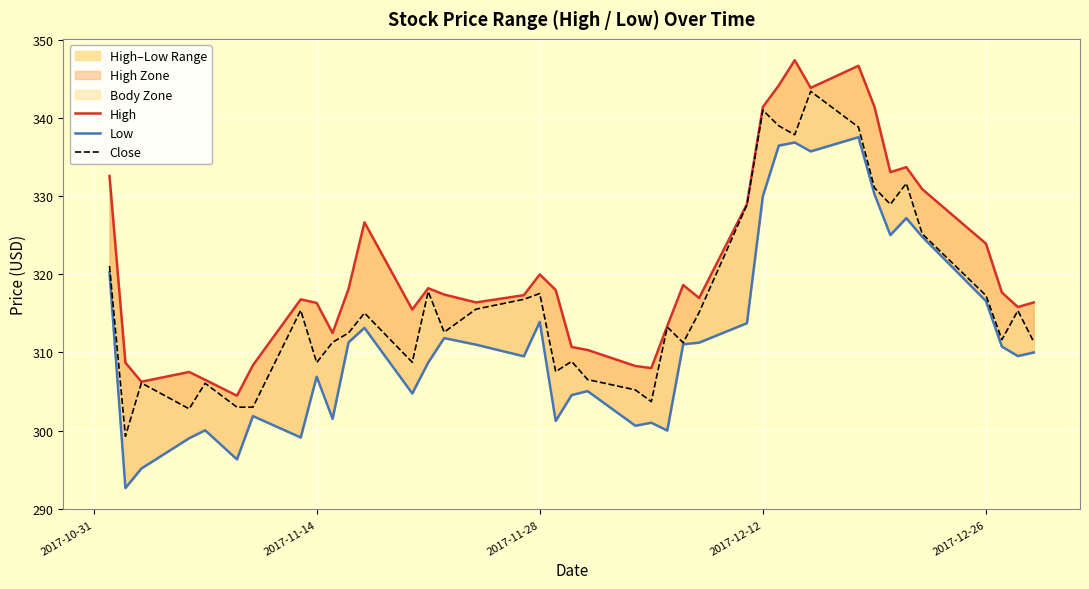

True or false: Close and Low intersect in this chart.

False